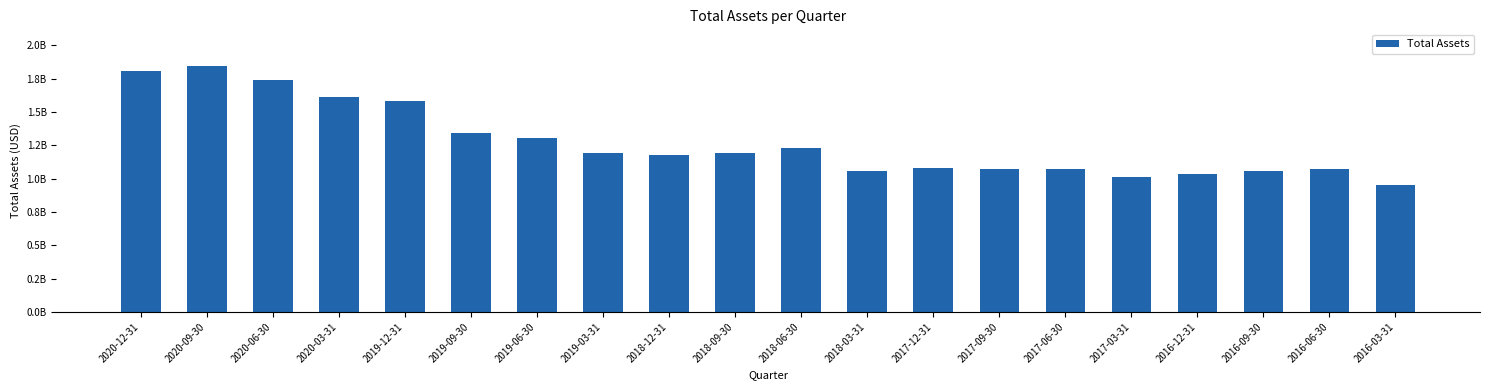

Are the bars grouped side by side (vs. stacked)?

No